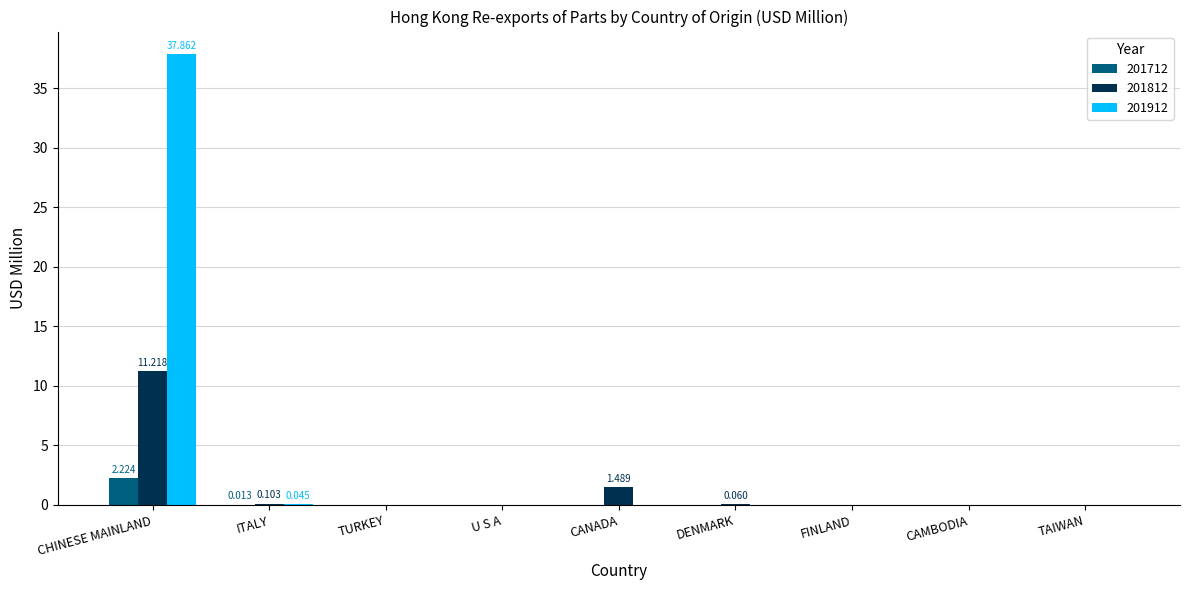

How many series are shown in this chart?

3